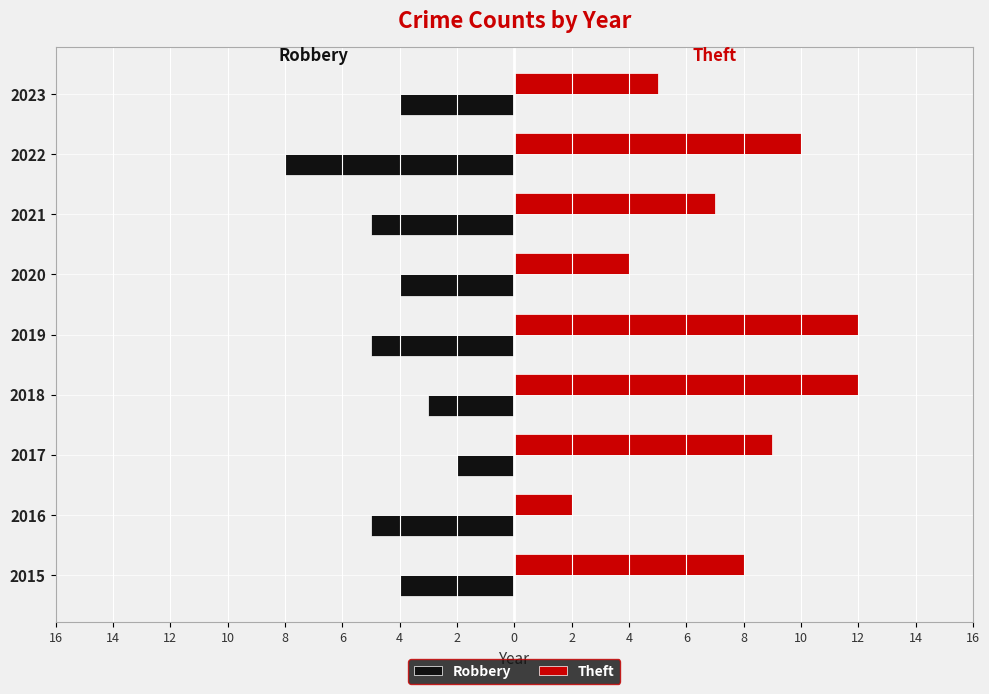

What are all the series names shown in the legend?

Robbery, Theft